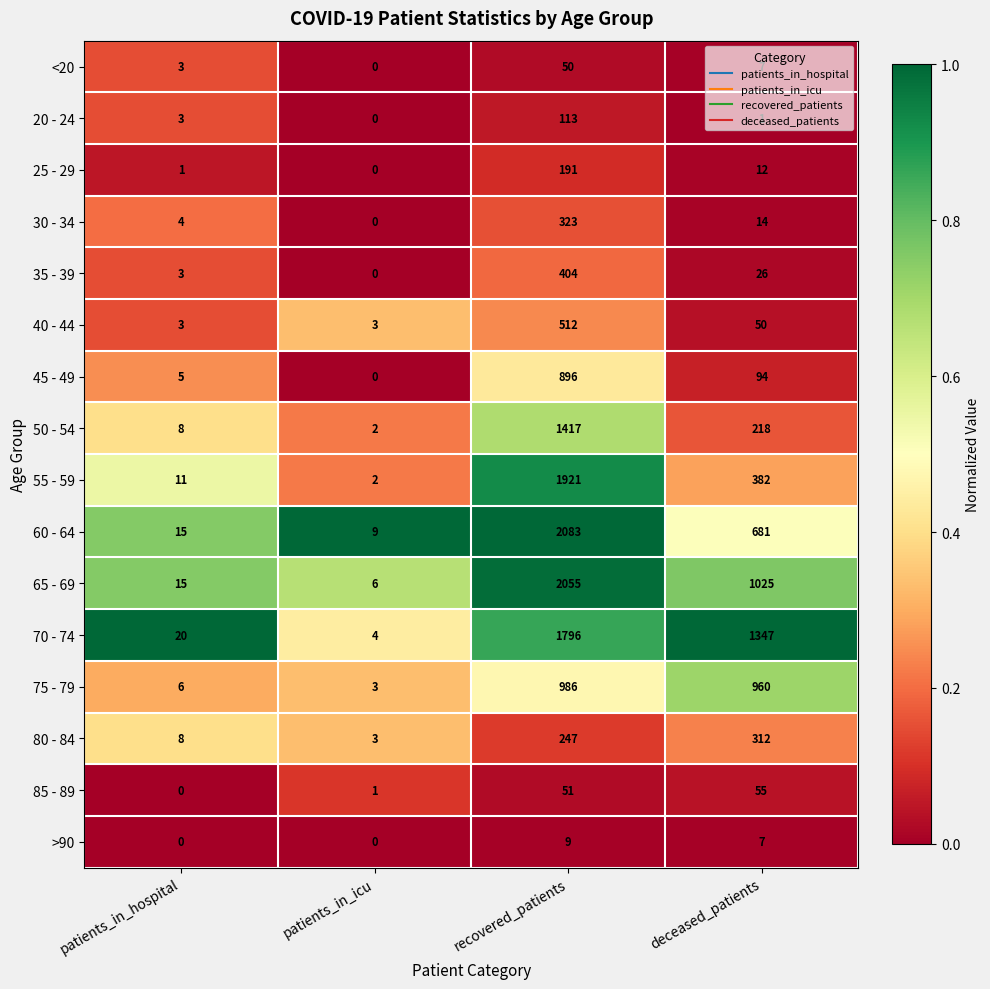

The 40 - 44 series shows 512 at recovered_patients. True or false?

True